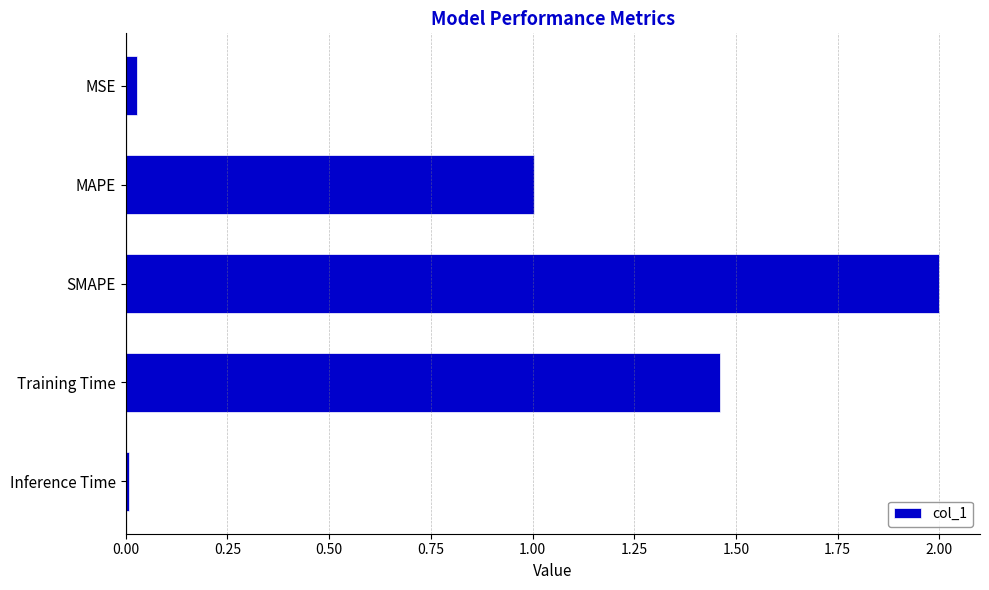

What is the greatest value displayed?

2.0